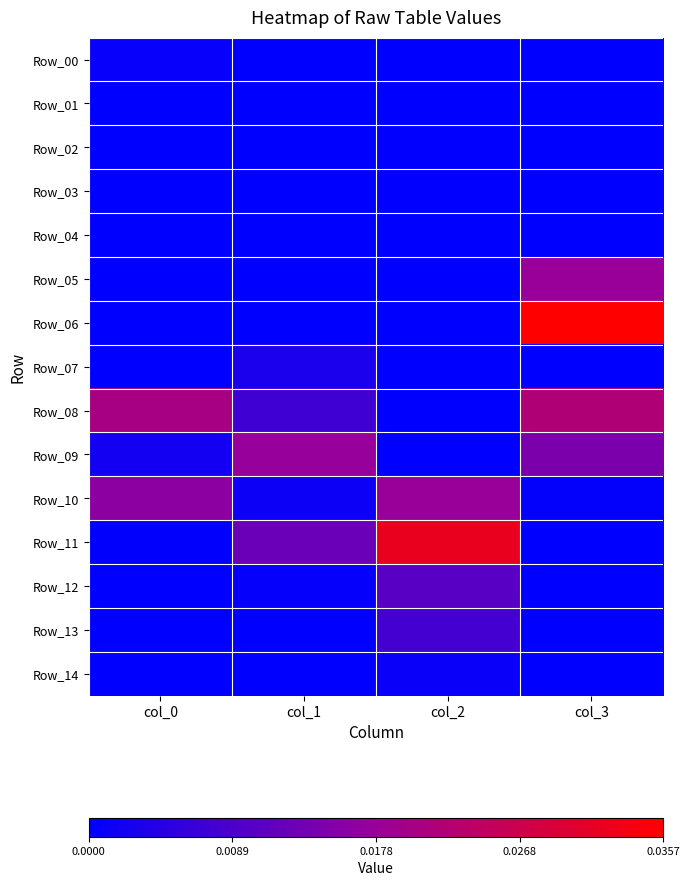

Between col_3 and col_1, which is larger?

col_3